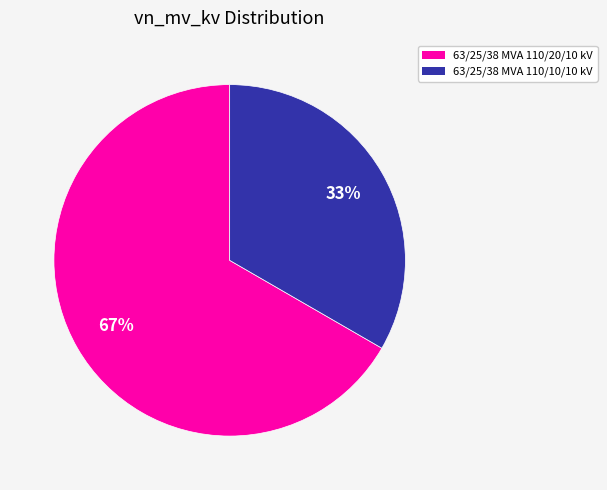

What is the largest slice in the pie chart?

63/25/38 MVA 110/20/10 kV